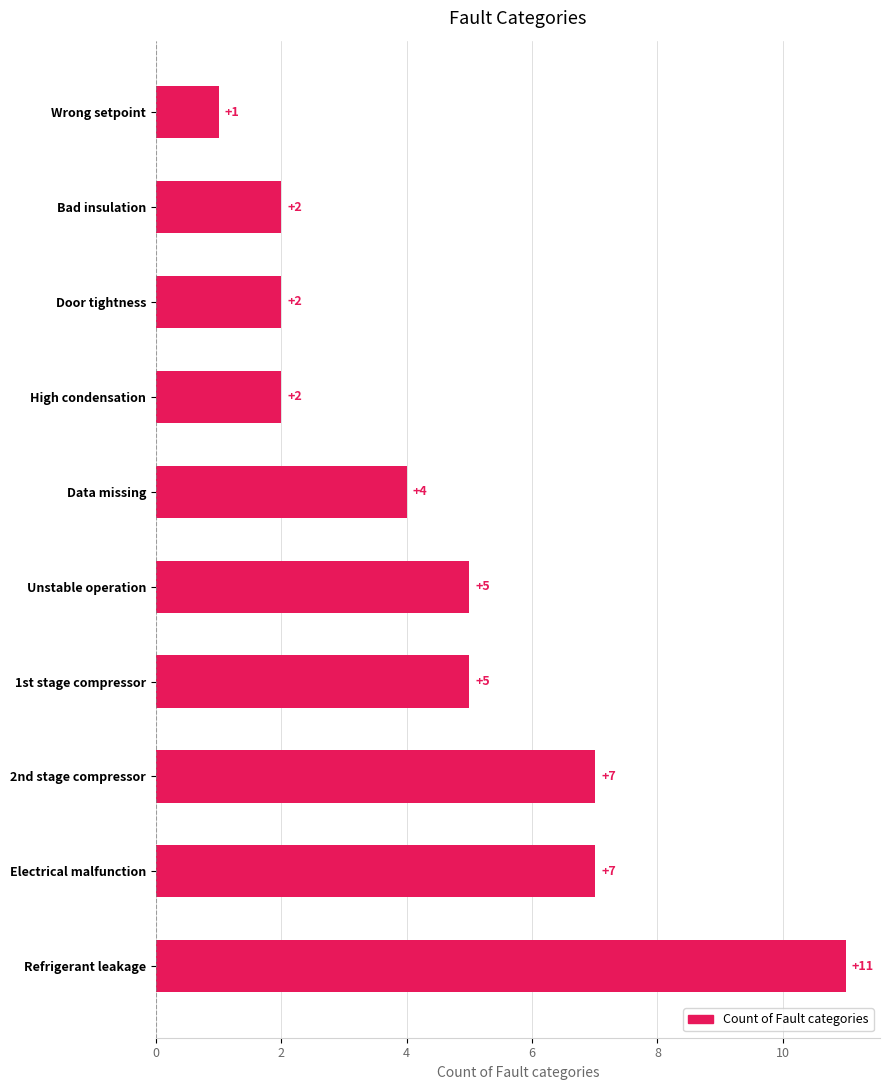

True or false: the data shows 6 at Data missing.

False